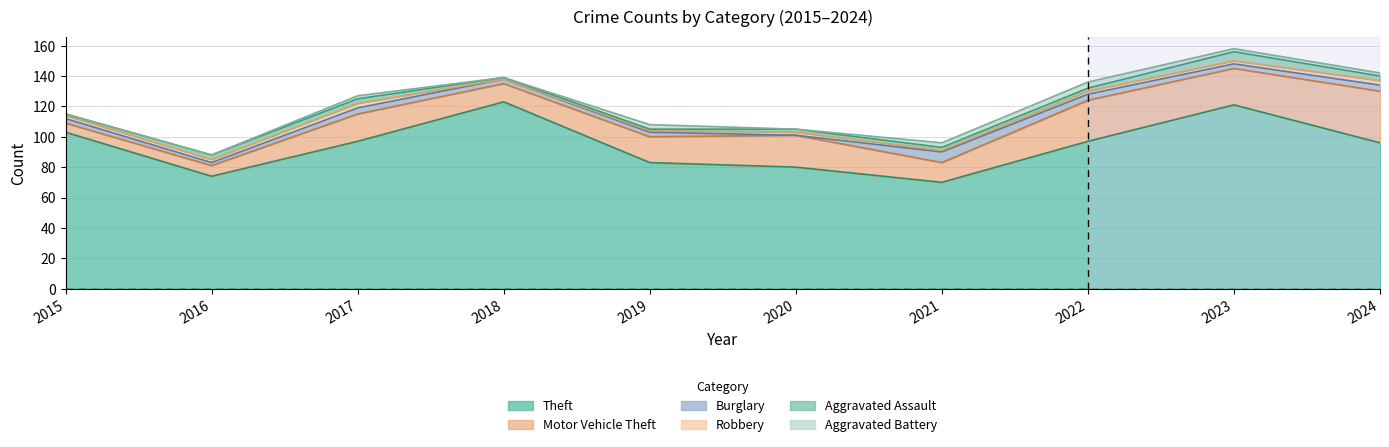

What is the value of the Theft point at the 3rd from the left?

97